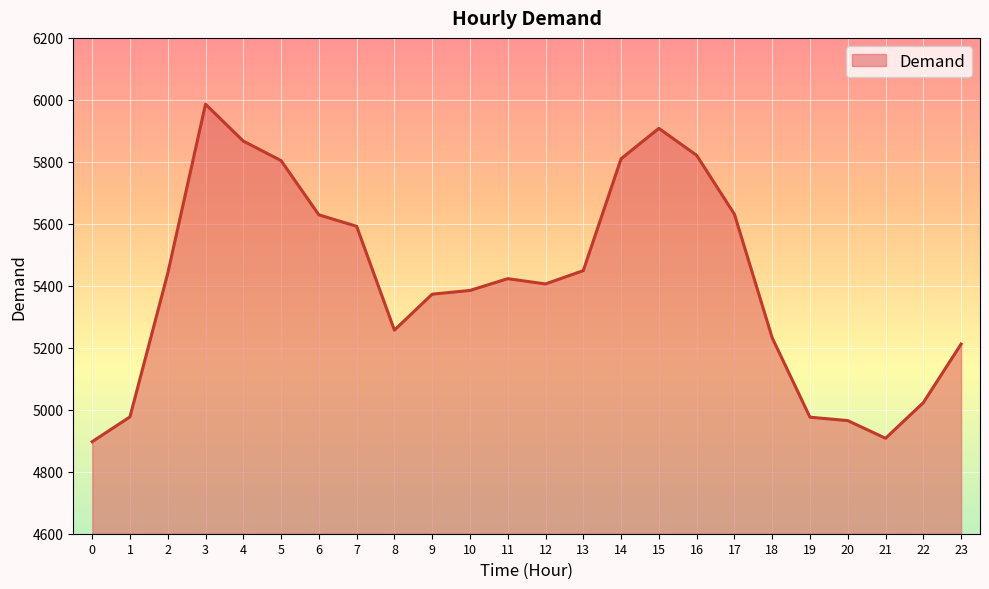

What is the ratio of the value at 11 to the value at 0?

1.1